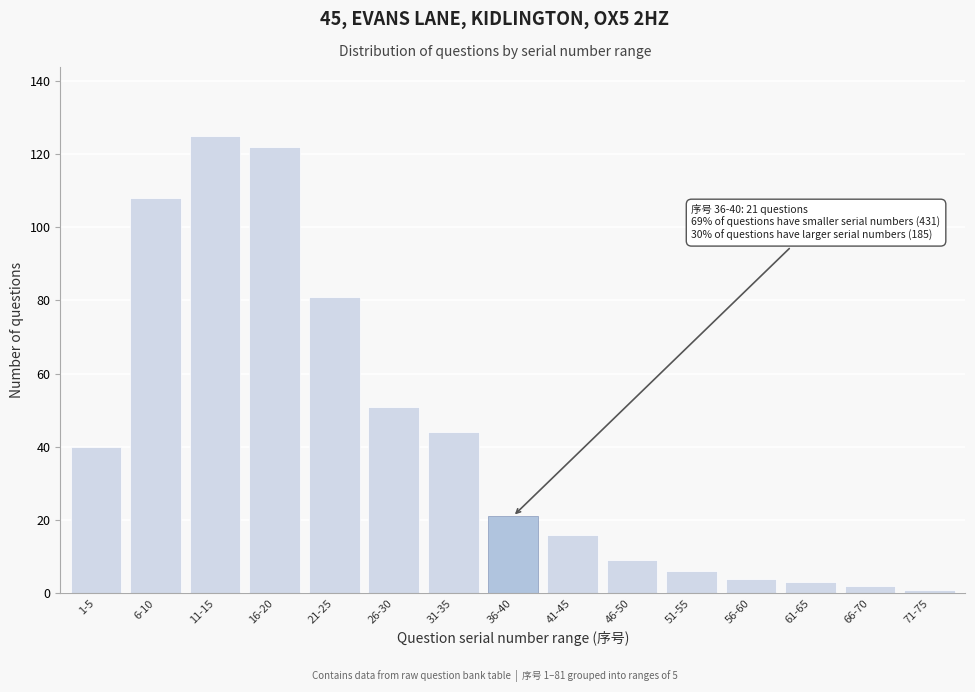

Reading left to right, extract all data points from this chart.

1-5=40	6-10=108	11-15=125	16-20=122	21-25=81	26-30=51	31-35=44	36-40=21	41-45=16	46-50=9	51-55=6	56-60=4	61-65=3	66-70=2	71-75=1